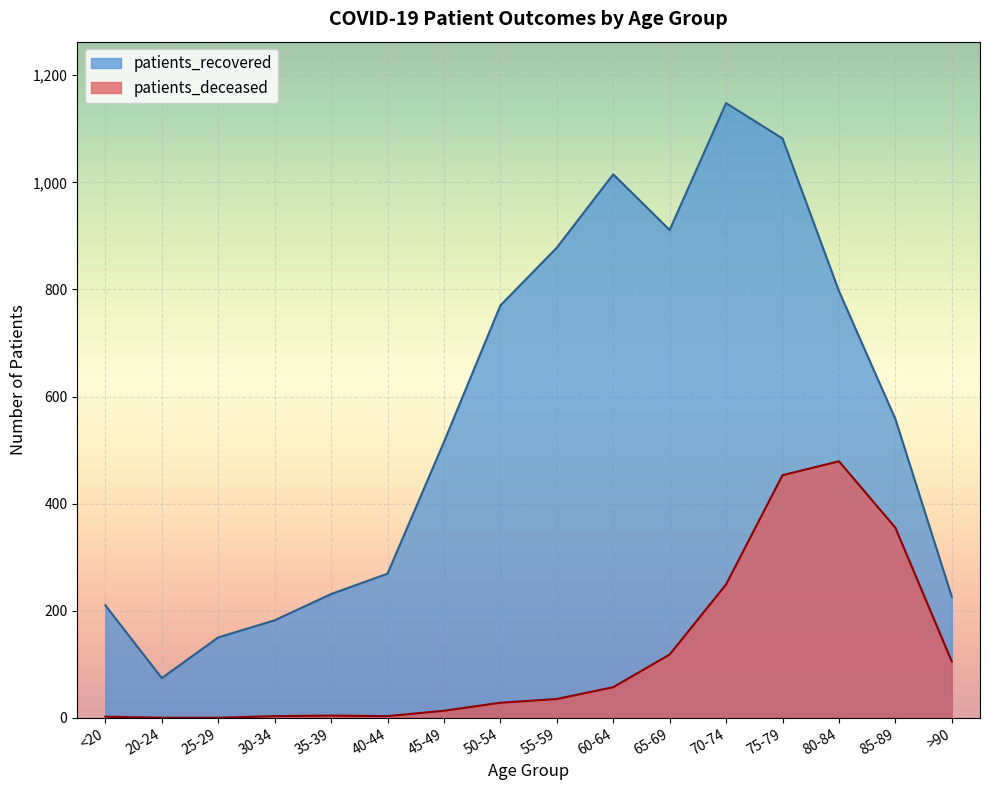

Is it true that patients_recovered equals 263 at 25-29?

False